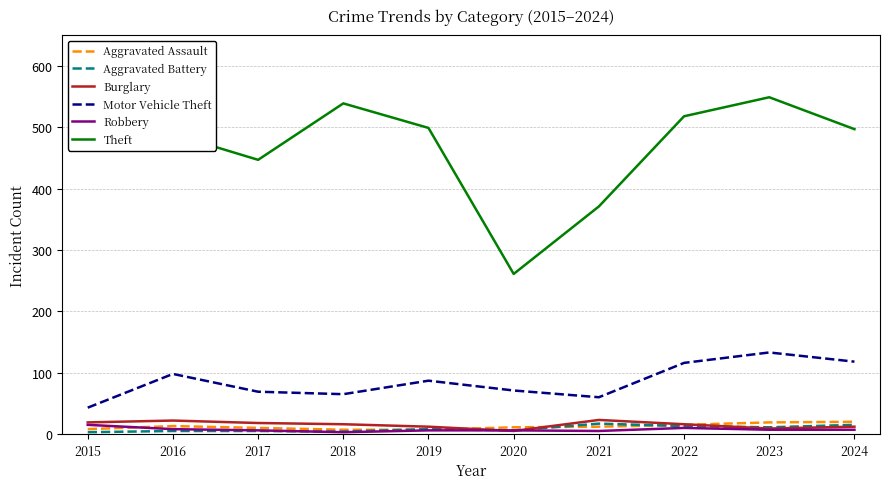

What is the sum of all Motor Vehicle Theft values?

860